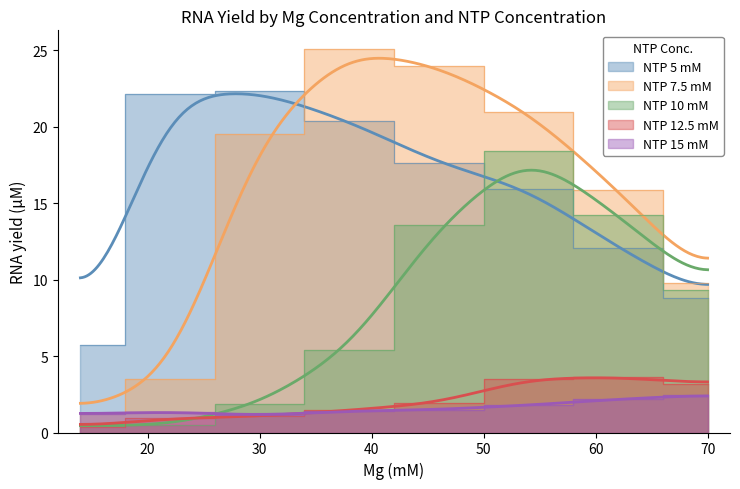

In NTP 5 mM, how many points are higher than both neighbors (excluding endpoints)?

1